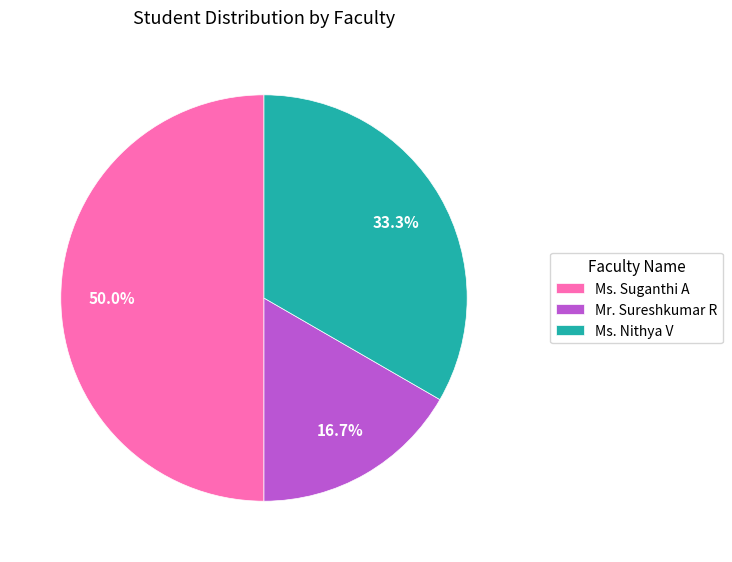

To the nearest percent, what portion does Ms. Suganthi A represent?

50%